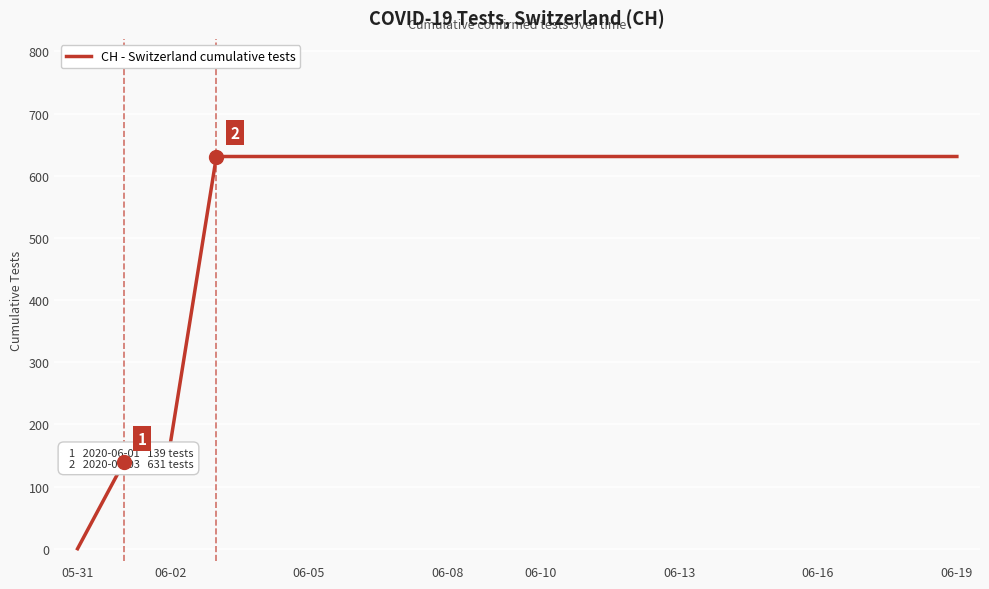

How many lines are shown in the chart?

1